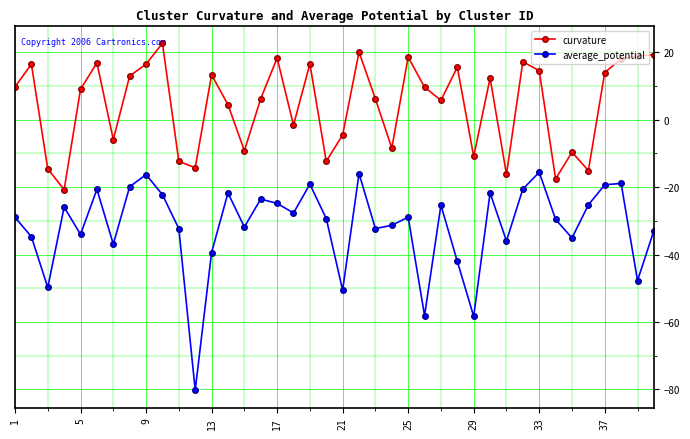

True or false: curvature and average_potential intersect in this chart.

False